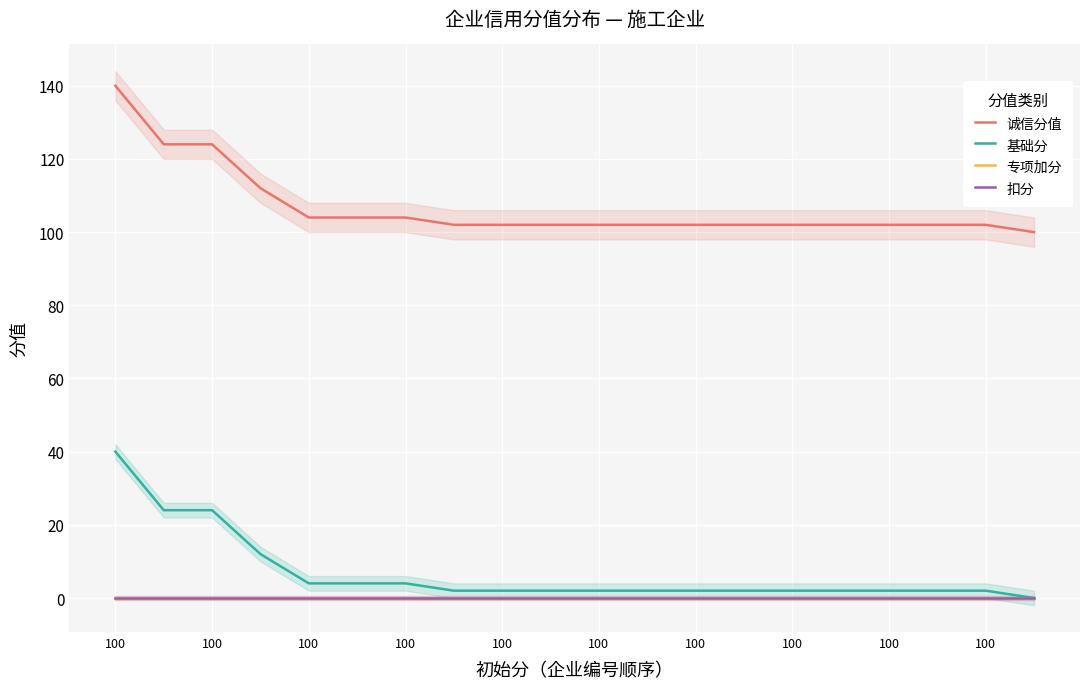

What are all the series names shown in the legend?

诚信分值, 基础分, 专项加分, 扣分